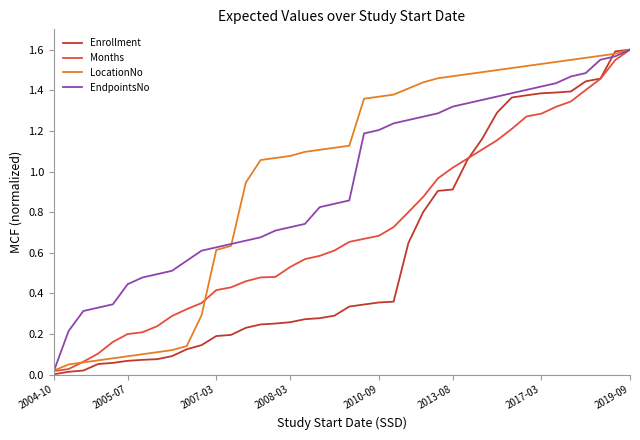

Which series has the widest spread of values?

Enrollment